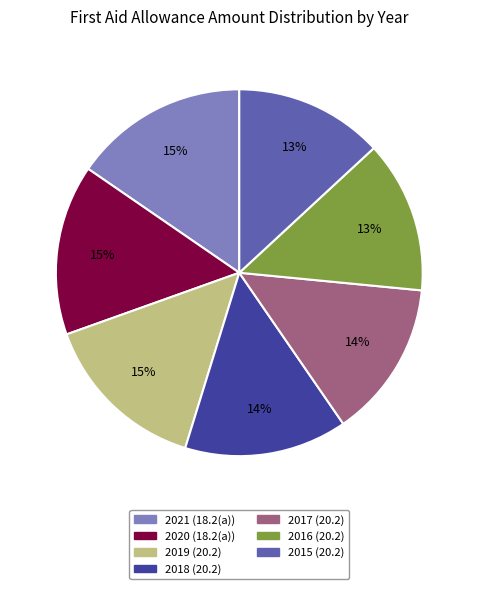

Is there any slice that represents more than half of the pie?

No